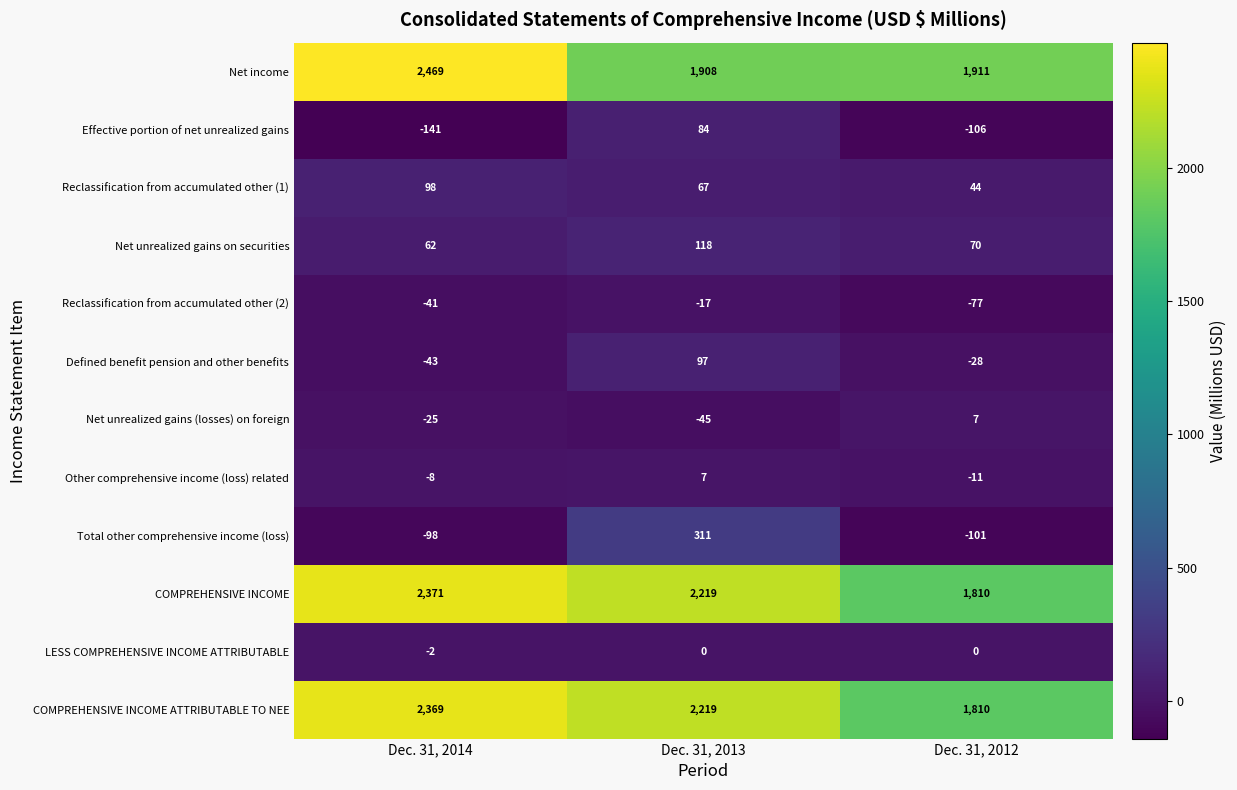

What is the minimum value shown in the chart?

-141